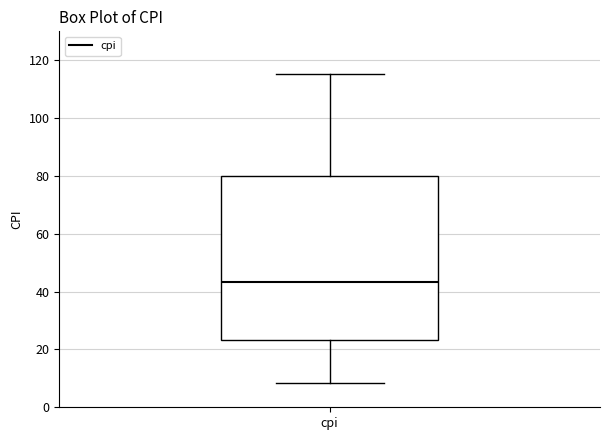

Where does the upper whisker of the box for cpi end on the y-axis? The values are not printed on the chart, so give them approximately, as read against the axis.

116